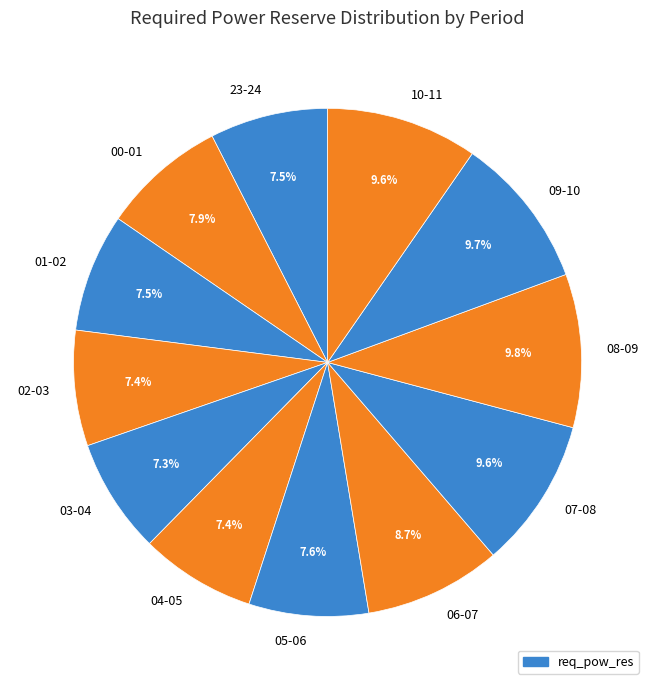

To the nearest percent, what portion does 04-05 represent?

7%